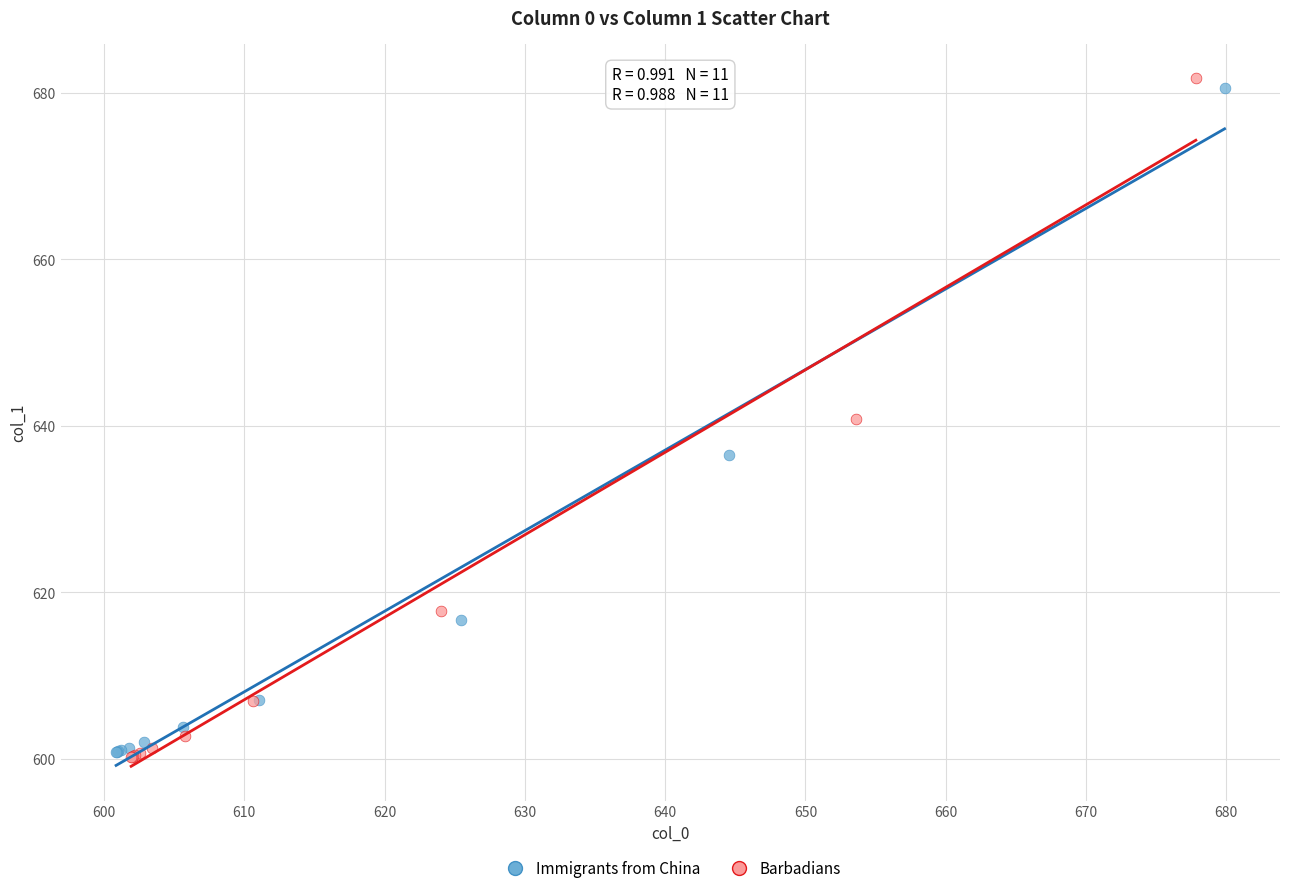

Which series has the largest Y range (max minus min)?

Barbadians